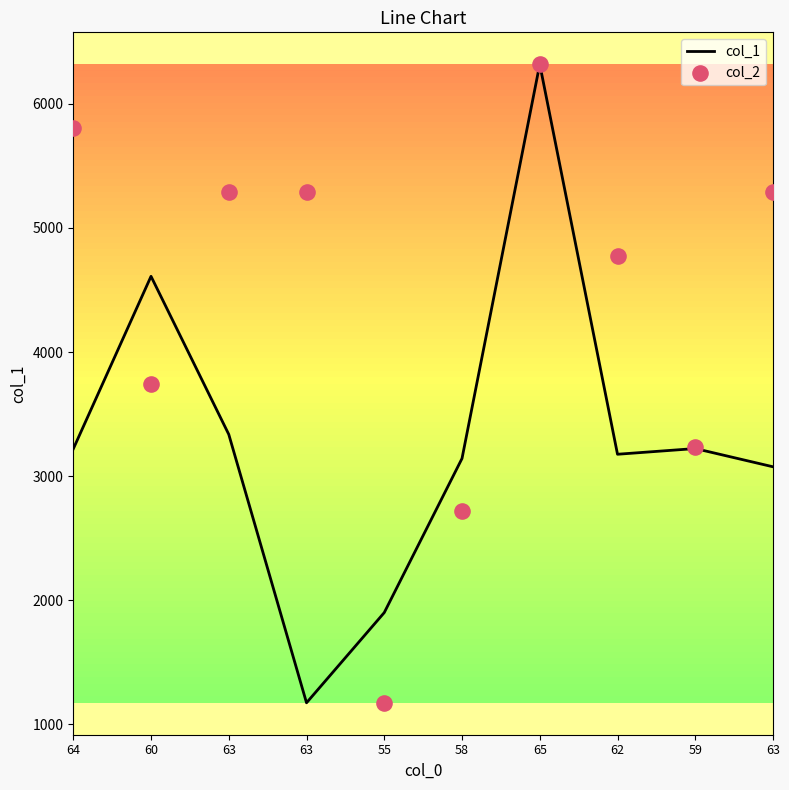

What is the total value across all series at 64?

9023.4